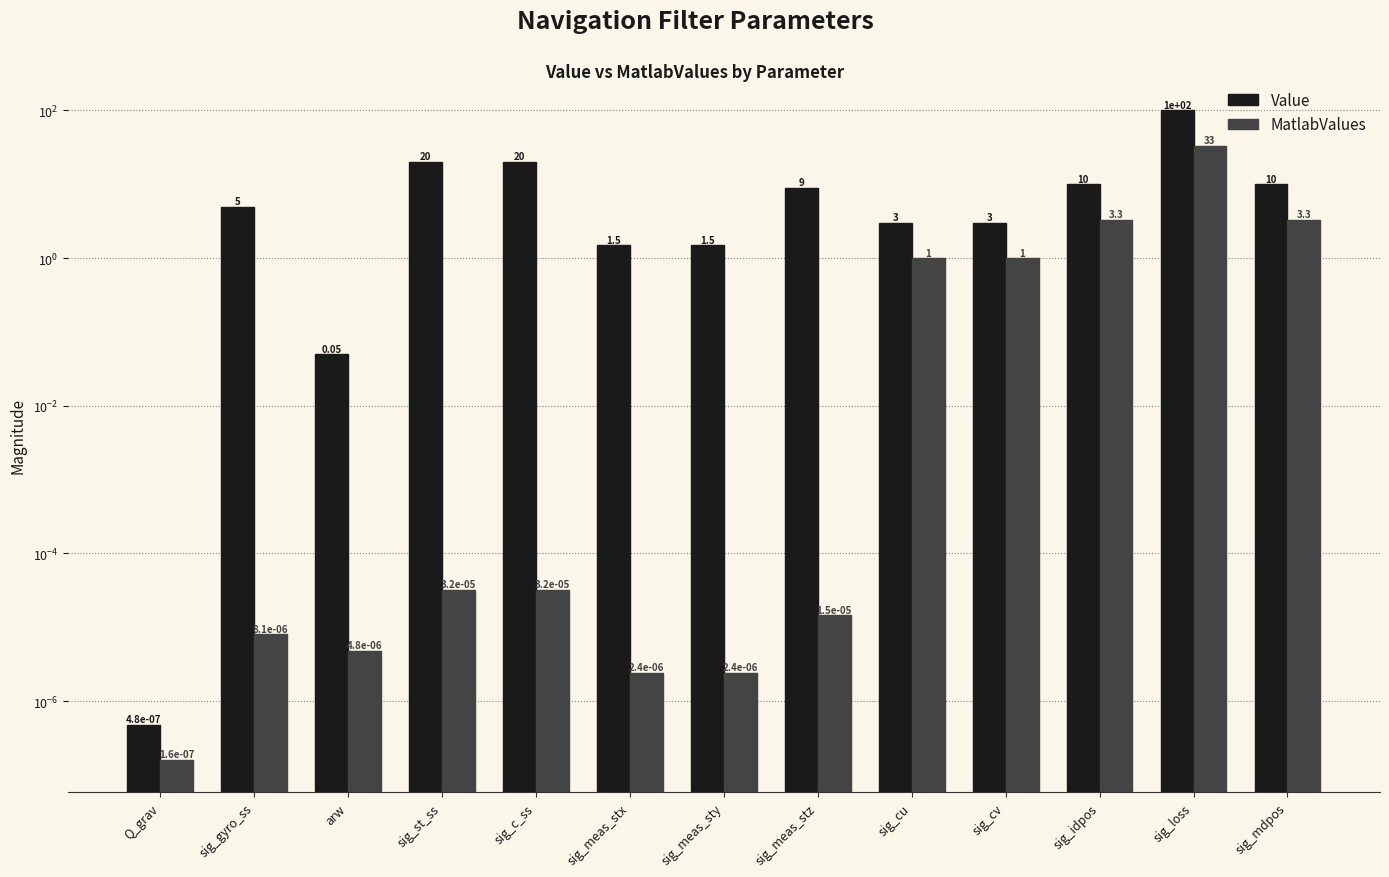

Which has a higher value, Q_grav or sig_meas_stz?

sig_meas_stz